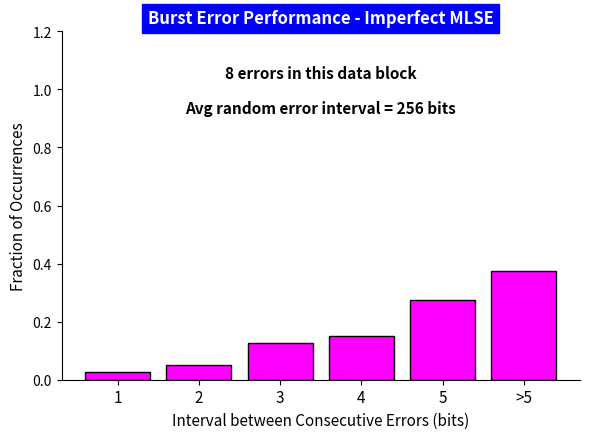

What is the sum of the values at >5 and 4?

0.5